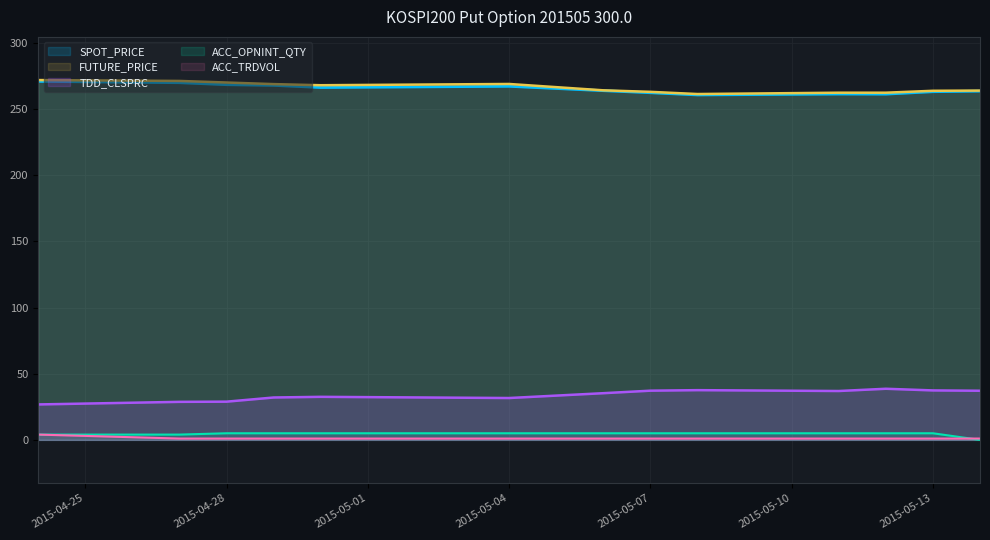

What is the total value across all series at 2015-04-24?

577.9